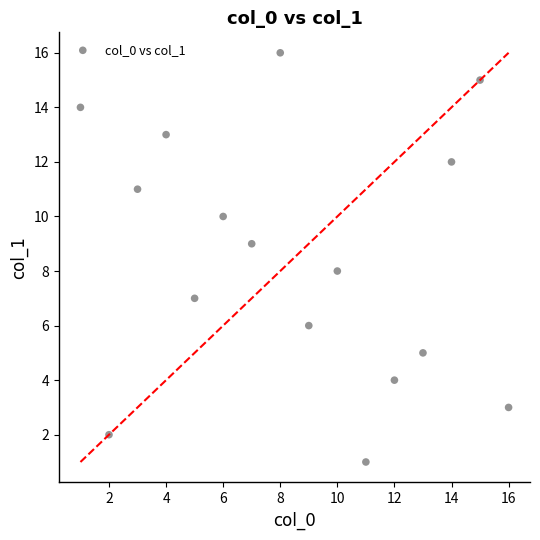

What is the range of Y values (max minus min)?

15